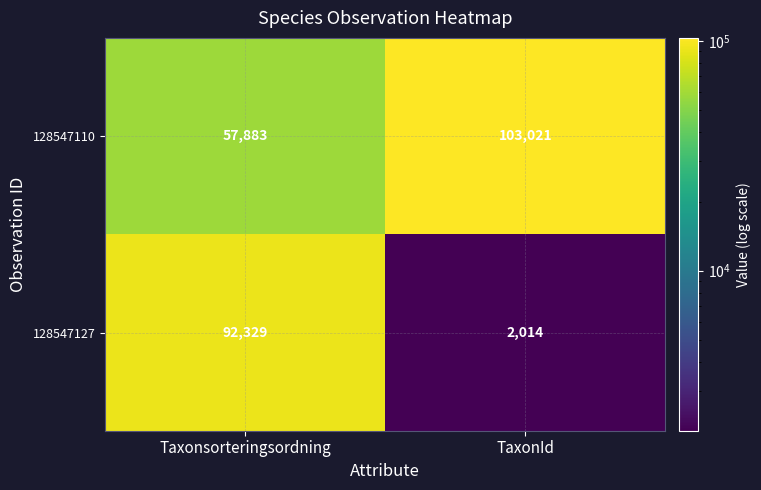

Which series changed the most between Taxonsorteringsordning and TaxonId?

128547127